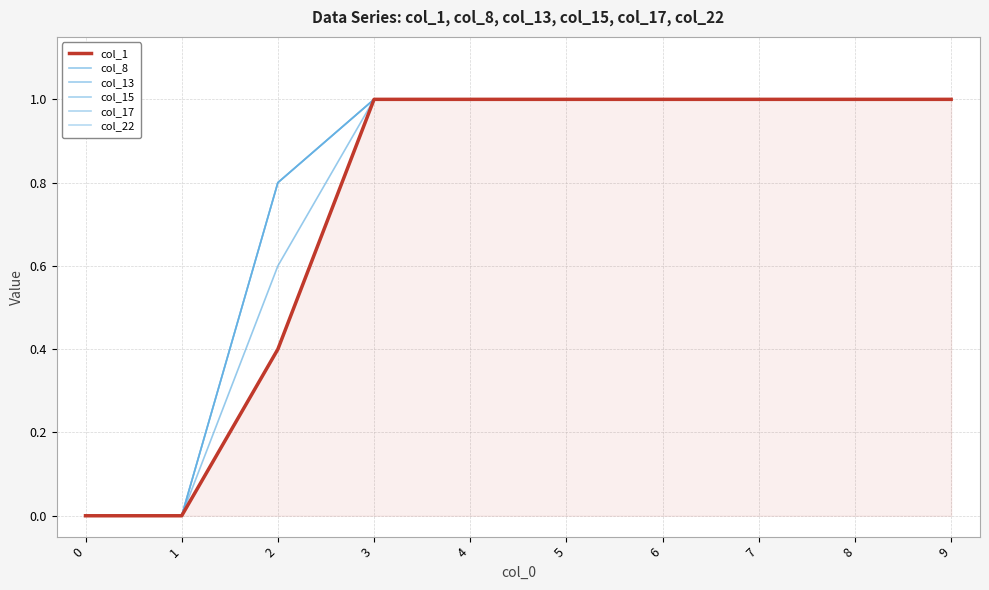

Does the chart have visible grid lines?

Yes